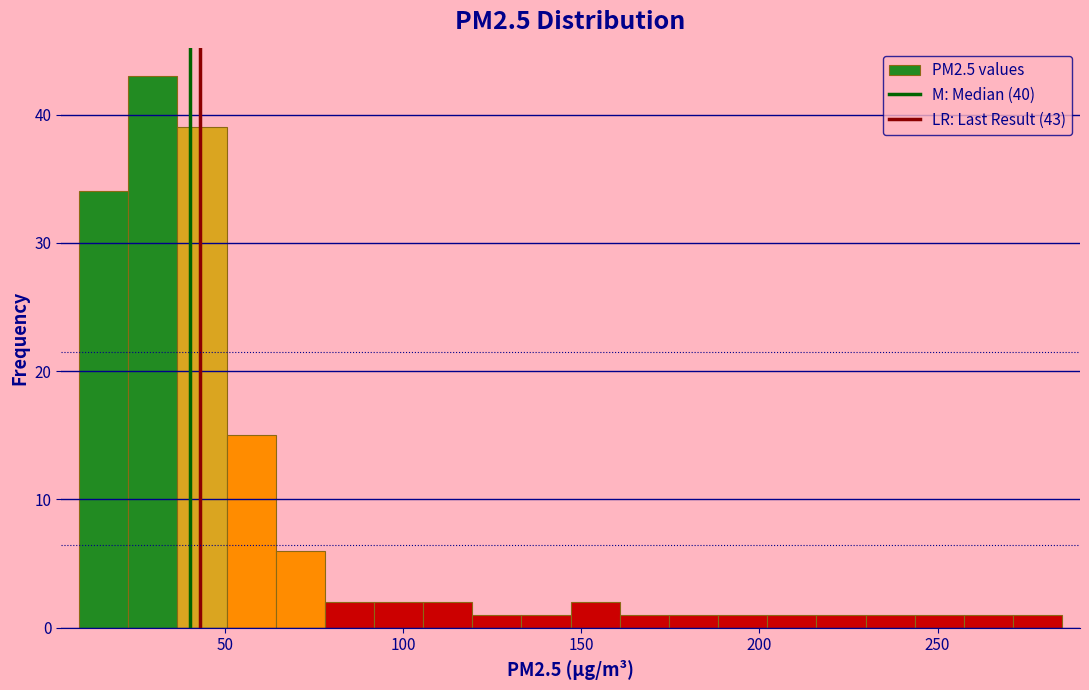

Around what value on the x-axis is the tallest bar? Give the approximate position of its centre, as read against the axis.

30